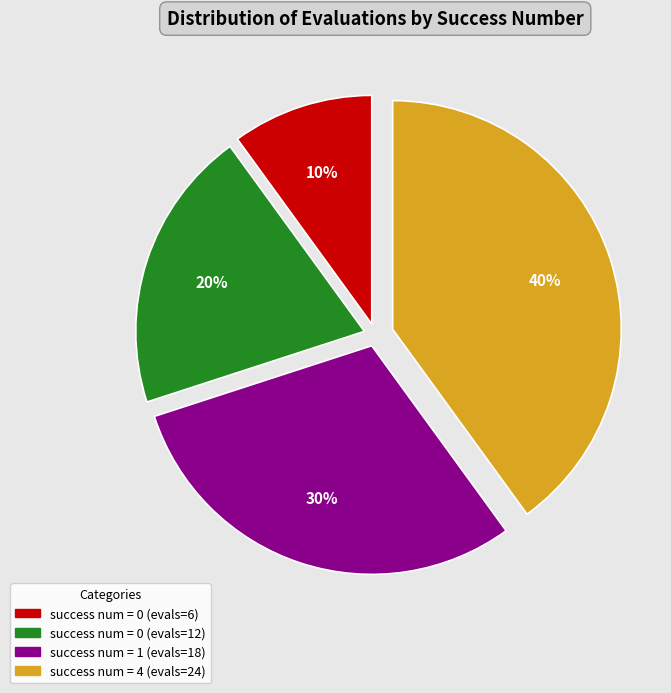

Is there any slice that represents more than half of the pie?

No